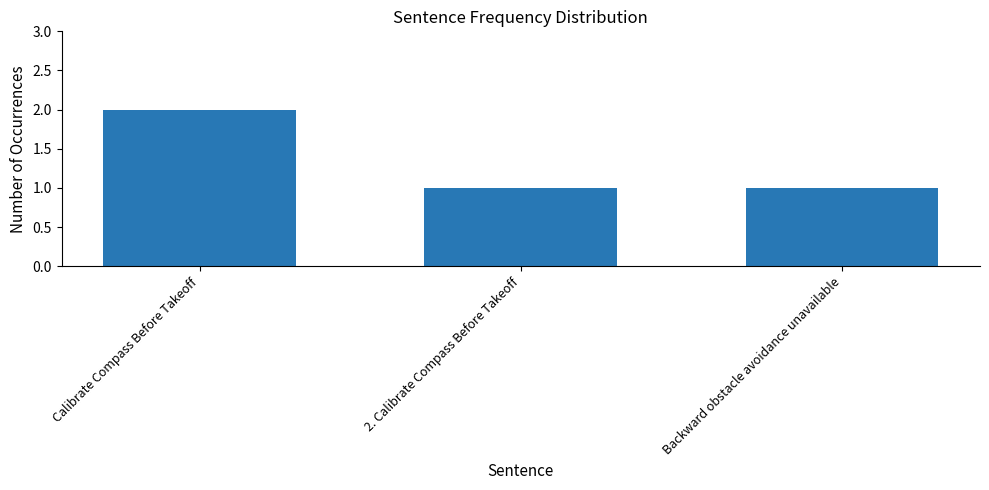

What is the smallest value displayed?

1